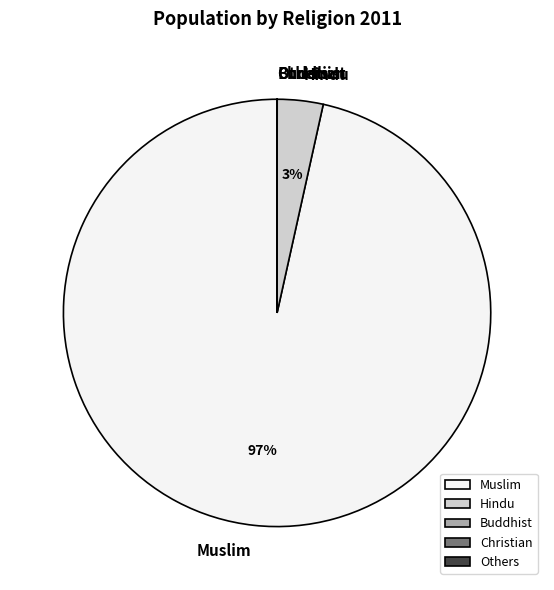

Between Muslim and Hindu, which is larger?

Muslim